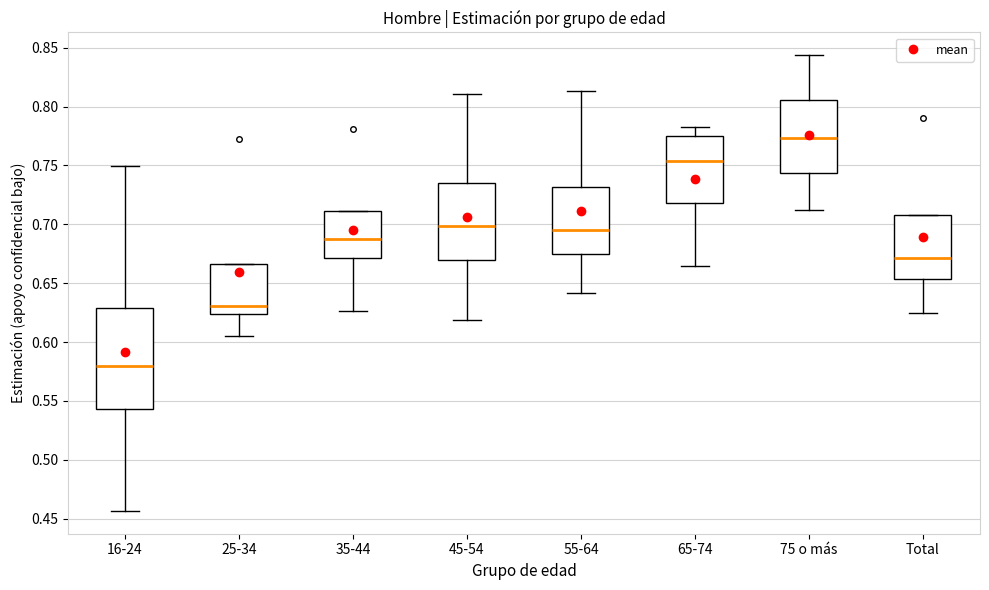

Which box's median line is the lowest?

16-24